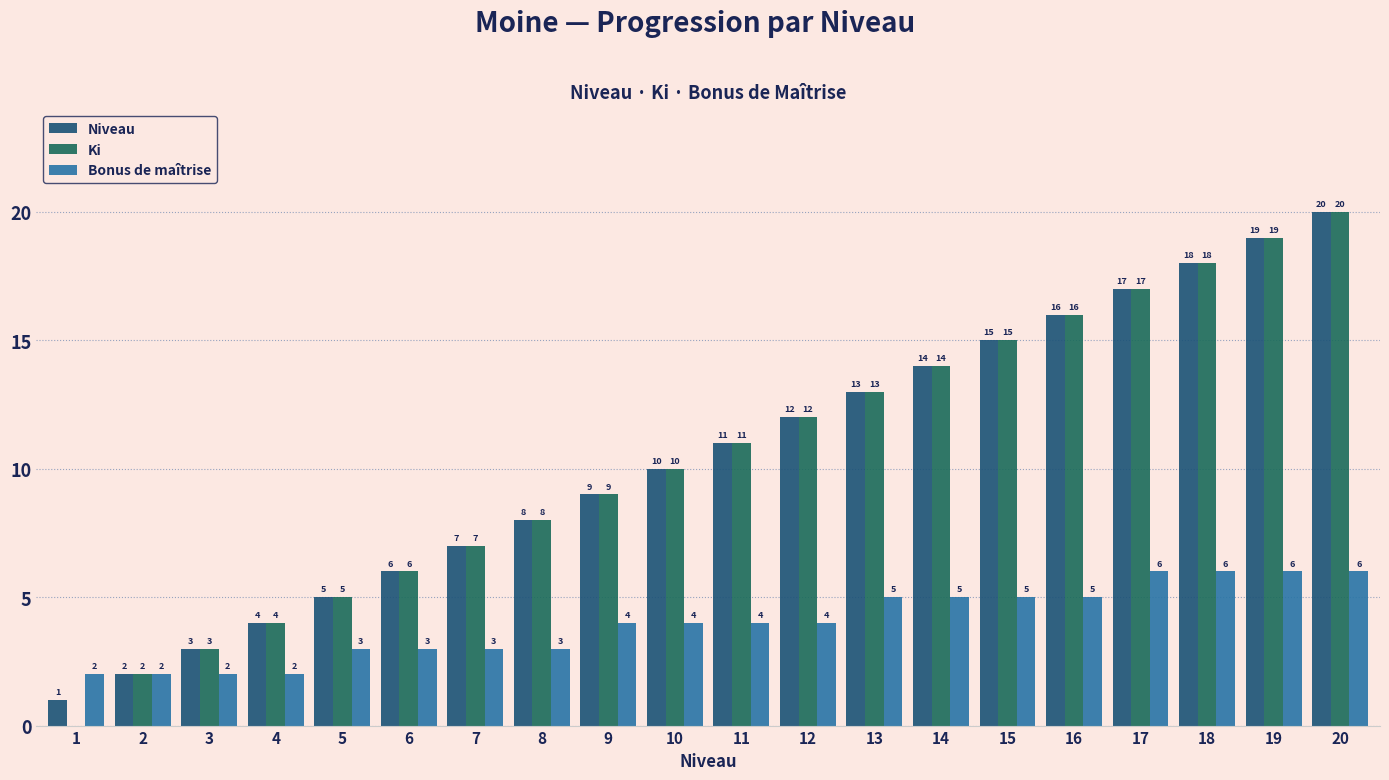

How many categories are shown in the chart?

20